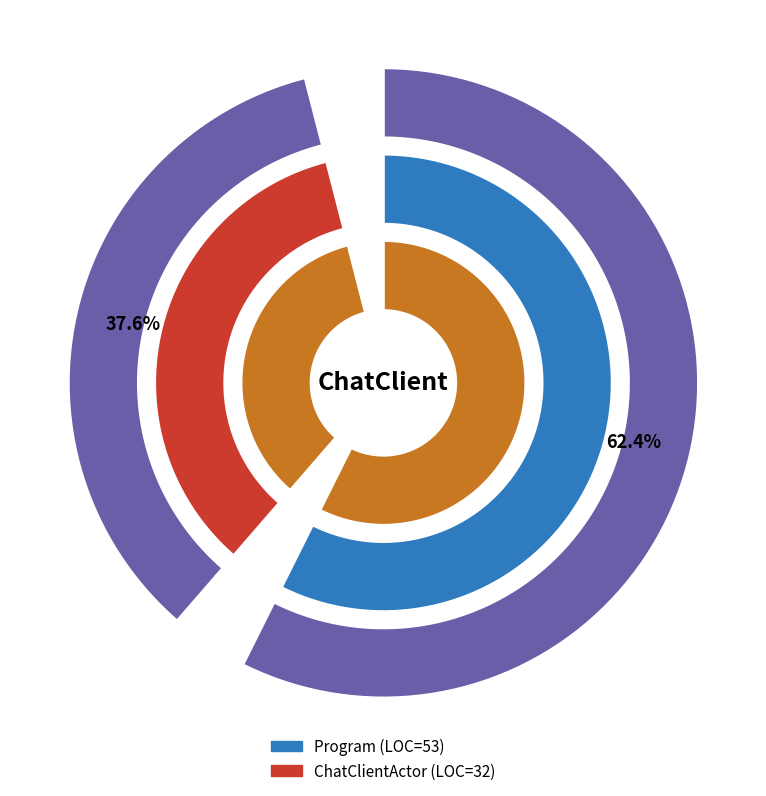

True or false: Program accounts for 56% of the total.

False